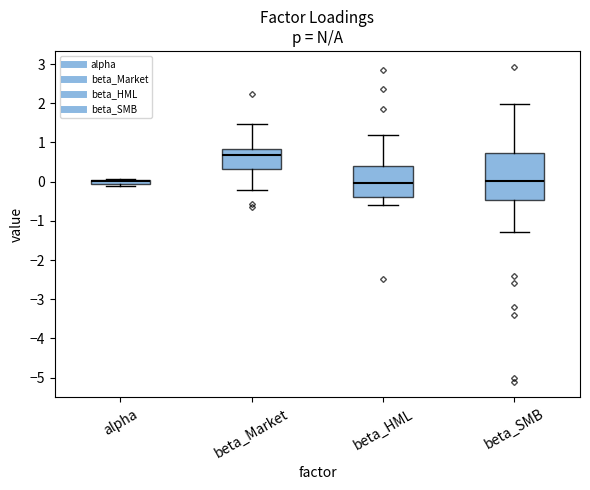

Comparing the boxes themselves (not the whiskers), which one is the tallest?

beta_SMB